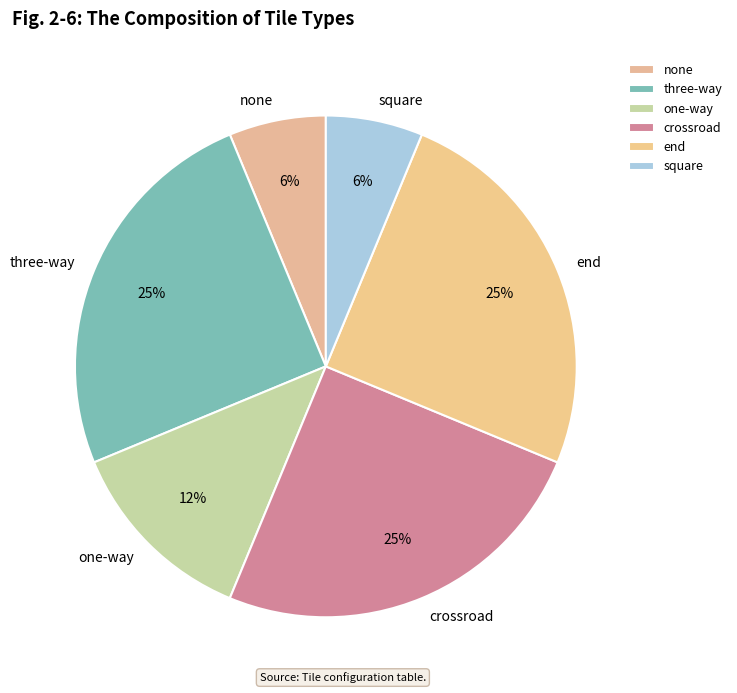

Approximately how many times larger is the value at one-way compared to crossroad?

0.5